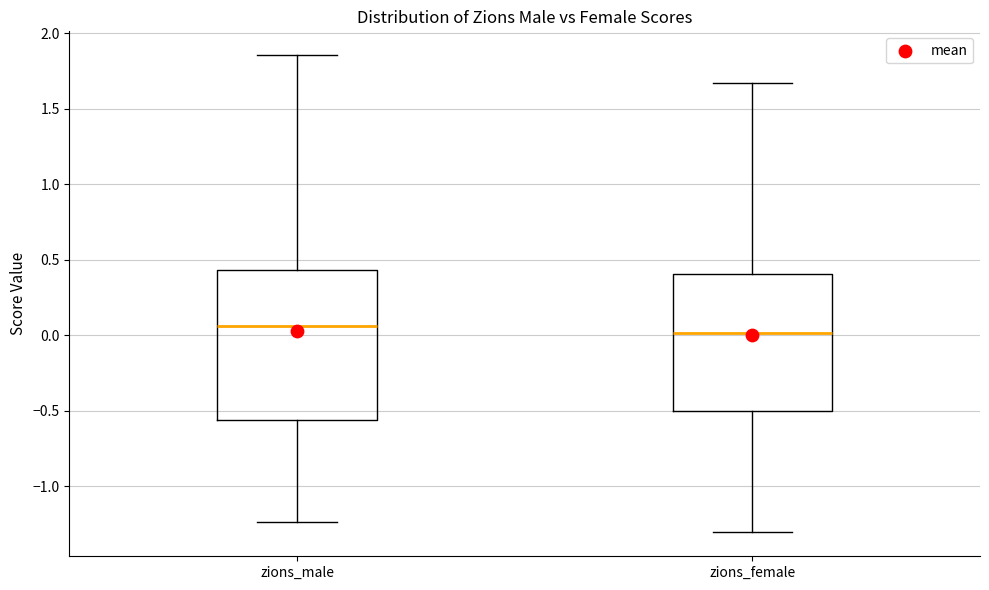

Where does the upper whisker of the box for zions_male end on the y-axis? The values are not printed on the chart, so give them approximately, as read against the axis.

1.85